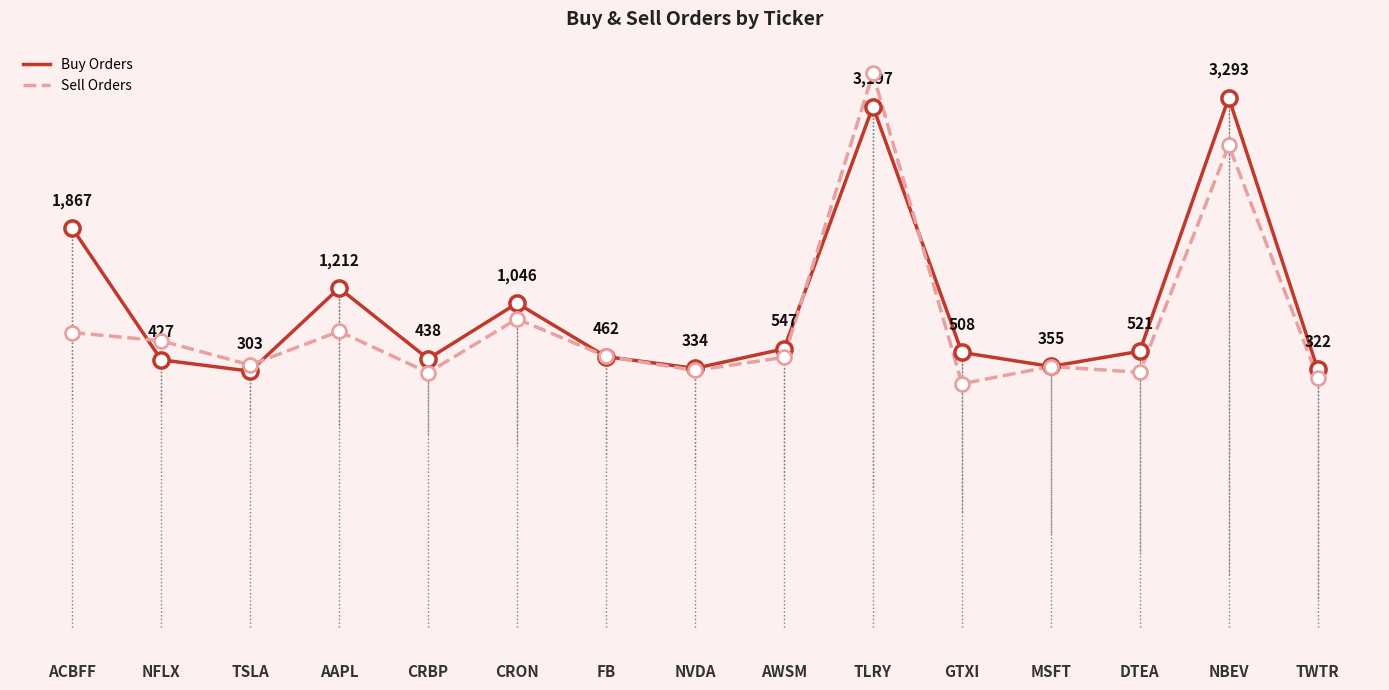

Between CRBP and TWTR, which series saw the biggest shift?

Buy Orders